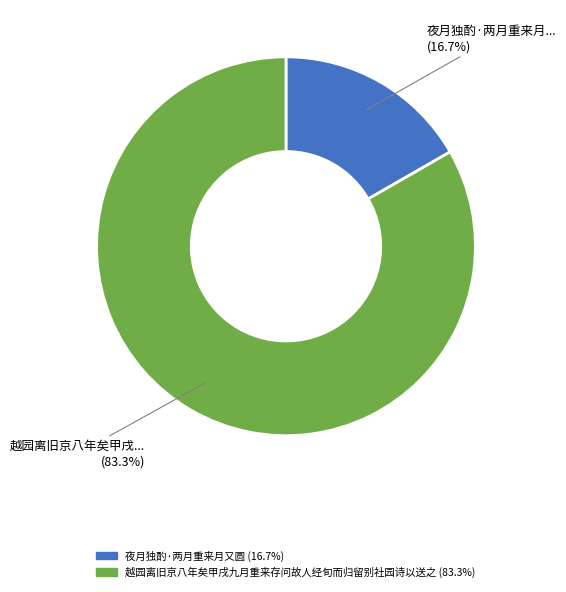

How many segments does this pie chart have?

2